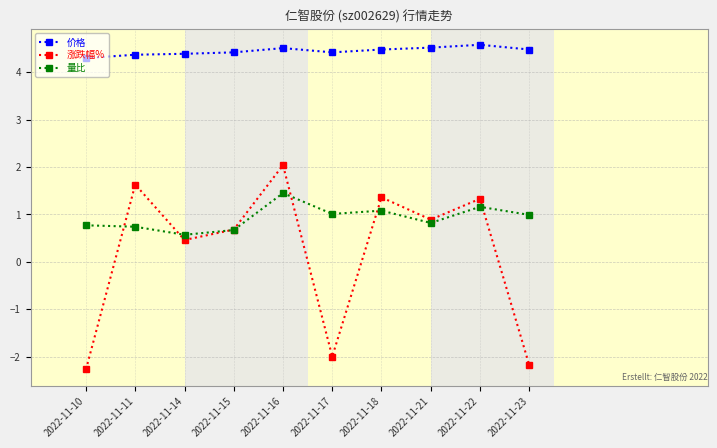

At how many categories does at least one series exceed 0?

10